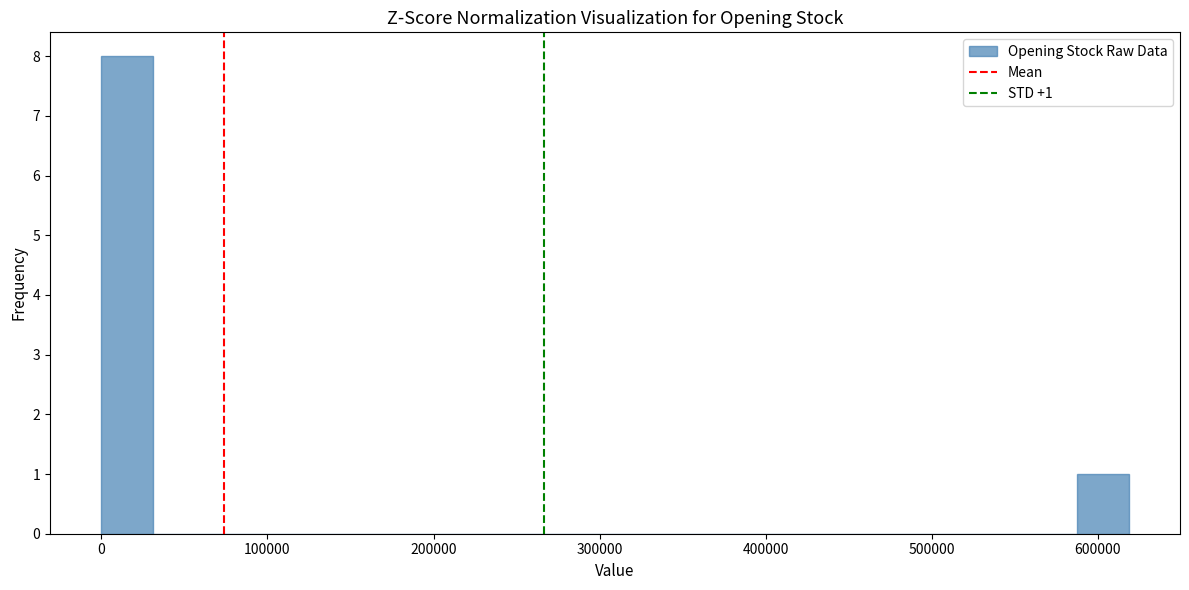

Read against the x-axis, roughly where is the centre of the tallest bar?

20000